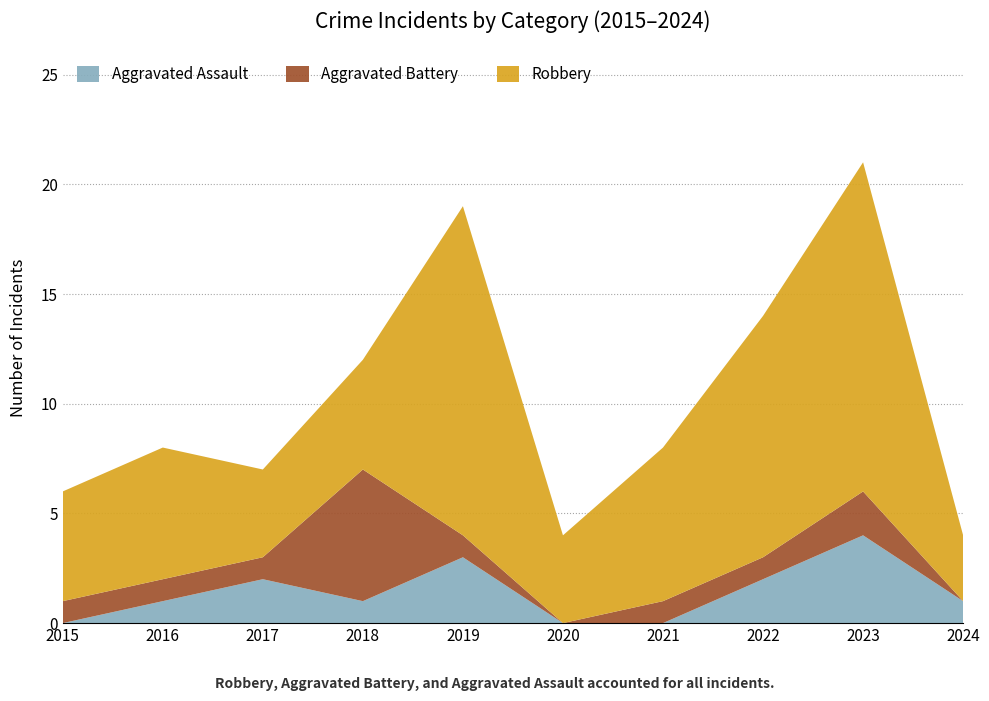

Reading left to right, transcribe all the data shown in this chart.

Aggravated Assault: 0	1	2	1	3	0	0	2	4	1
Aggravated Battery: 1	1	1	6	1	0	1	1	2	0
Robbery: 5	6	4	5	15	4	7	11	15	3